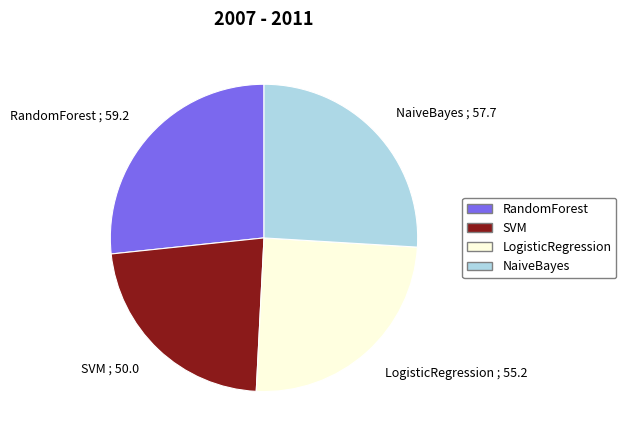

Does RandomForest represent more than half of the total?

No